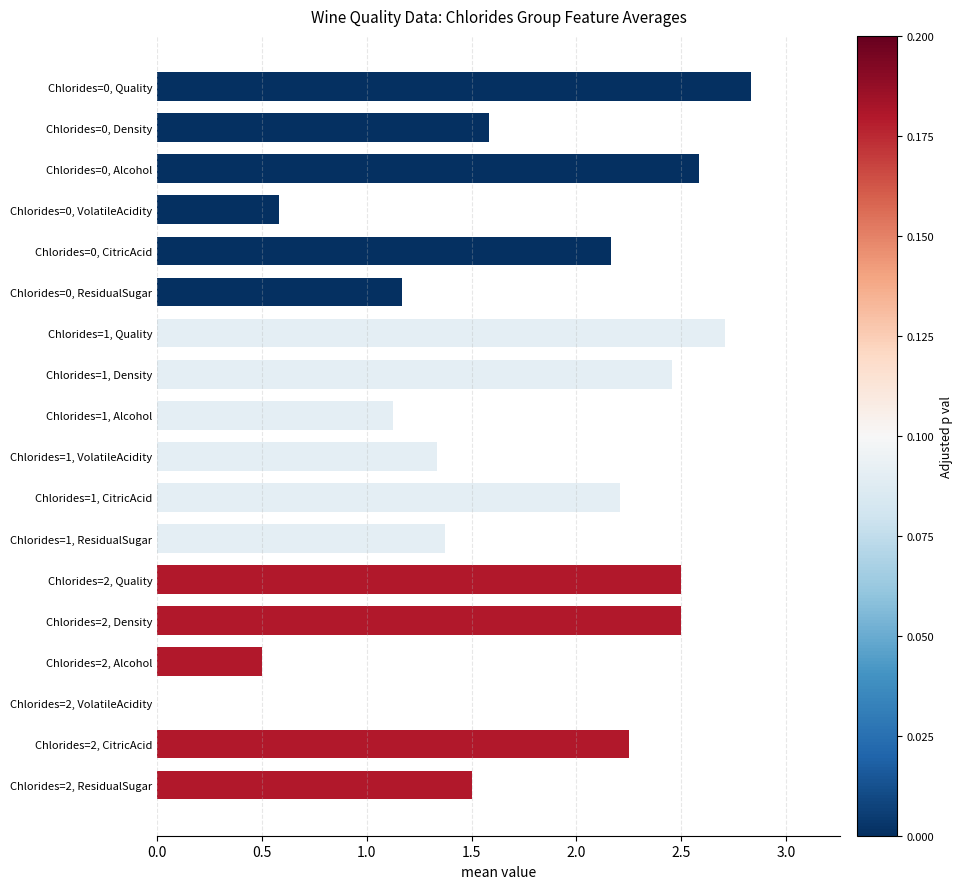

What is the sum of the values at Chlorides=0, CitricAcid and Chlorides=2, CitricAcid?

4.4